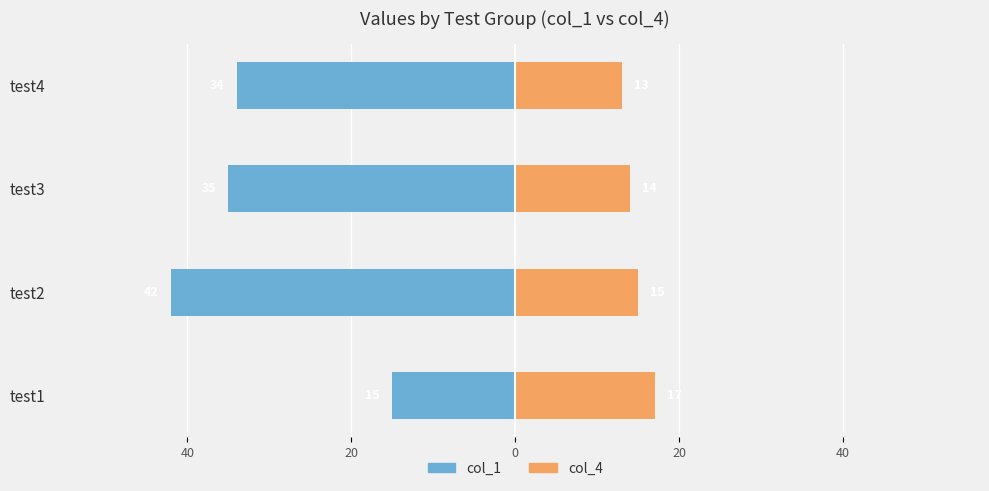

The col_1 series shows -71 at test2. True or false?

False